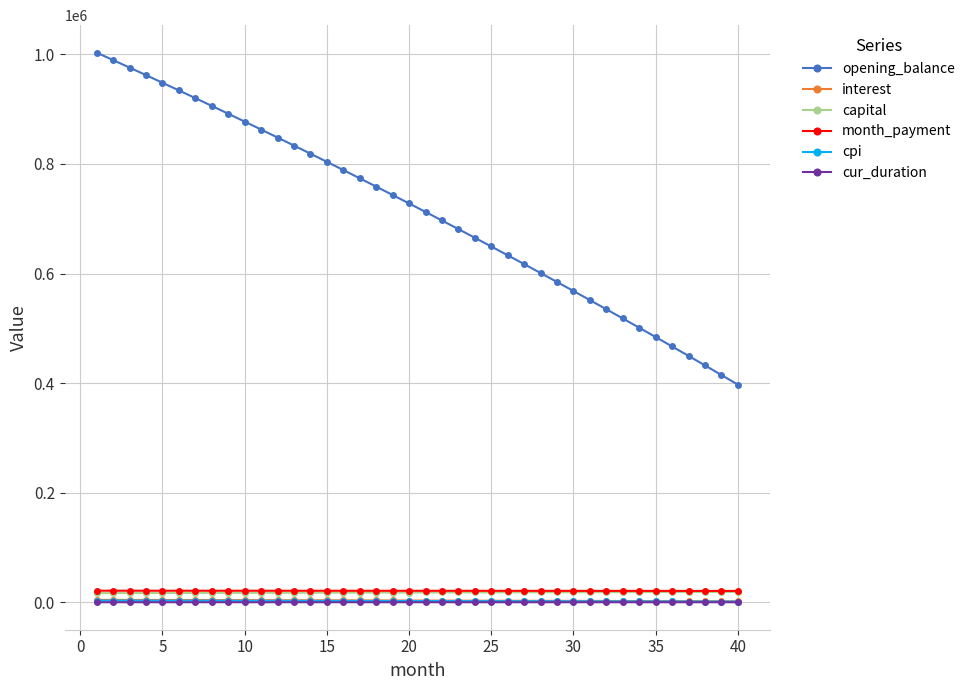

What is the value of the opening_balance point at the 4th from the left?

962090.6